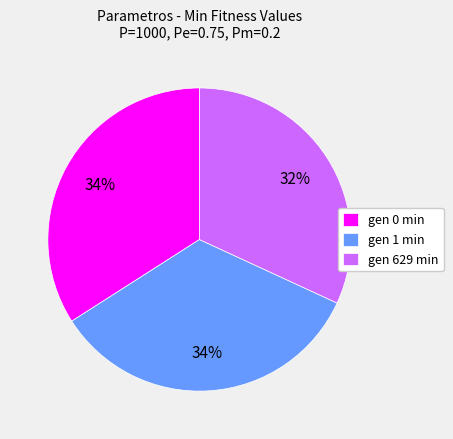

To the nearest percent, what is the difference between the gen 629 min and gen 0 min slice percentages?

2%